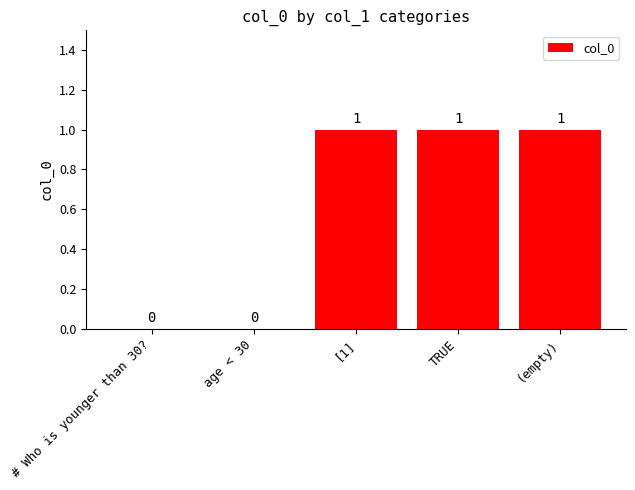

What is the difference between the values at # Who is younger than 30? and (empty)?

1